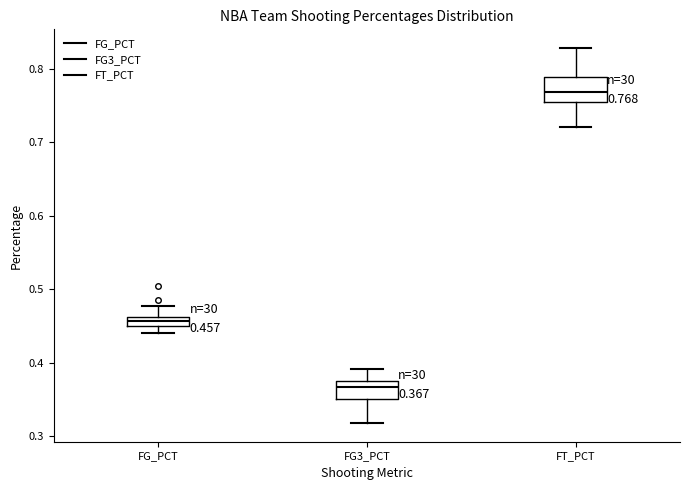

Which box has the lowest median line?

FG3_PCT